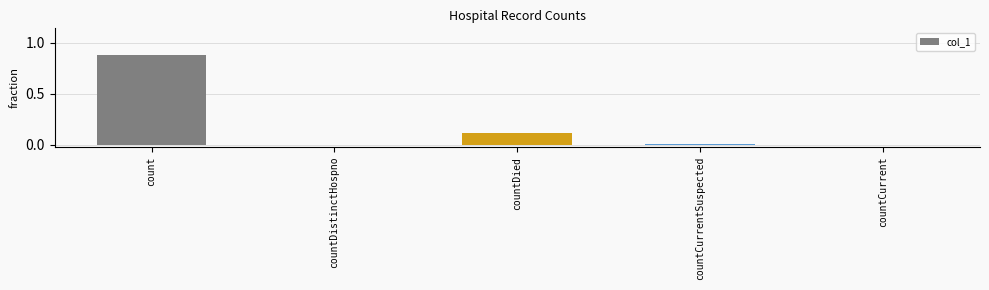

Between countCurrent and count, which is larger?

count